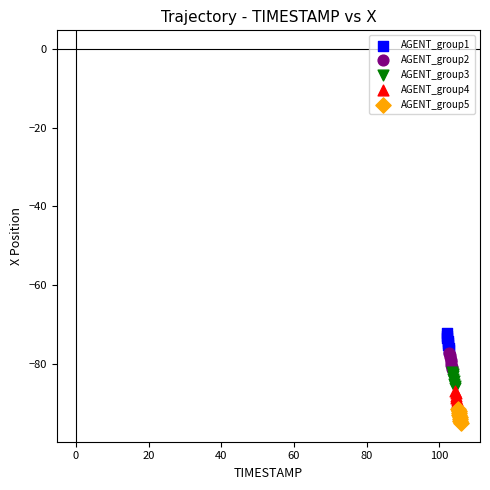

Which series contains the highest Y value?

AGENT_group1